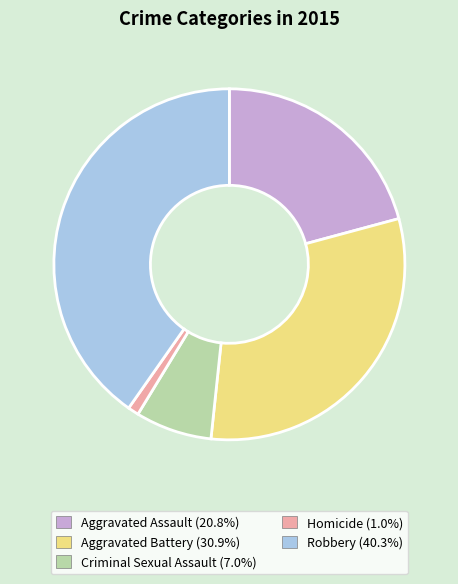

The Criminal Sexual Assault slice represents 7% of the pie. True or false?

True